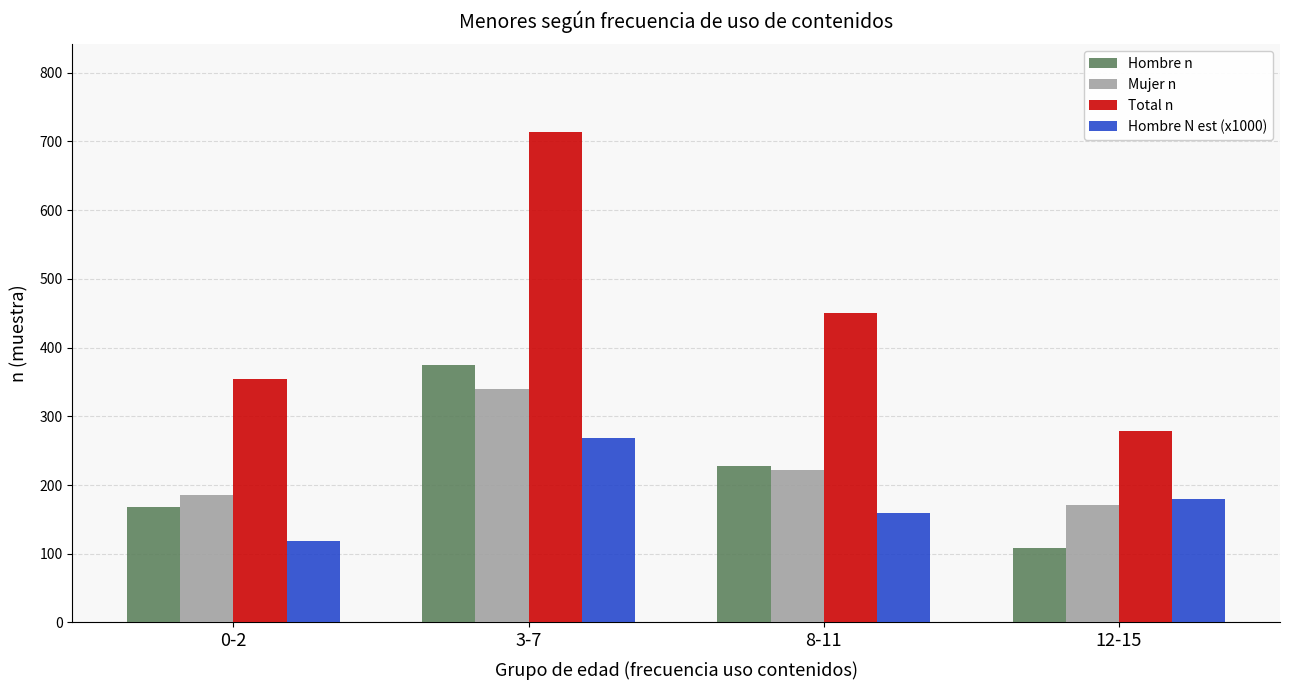

How many series are shown in this chart?

4